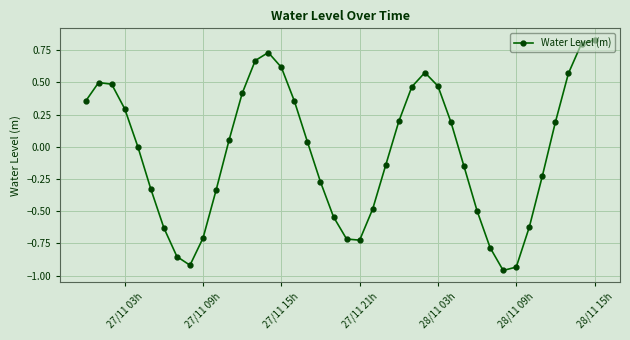

How many points are lower than both their immediate neighbors (excluding endpoints)?

3